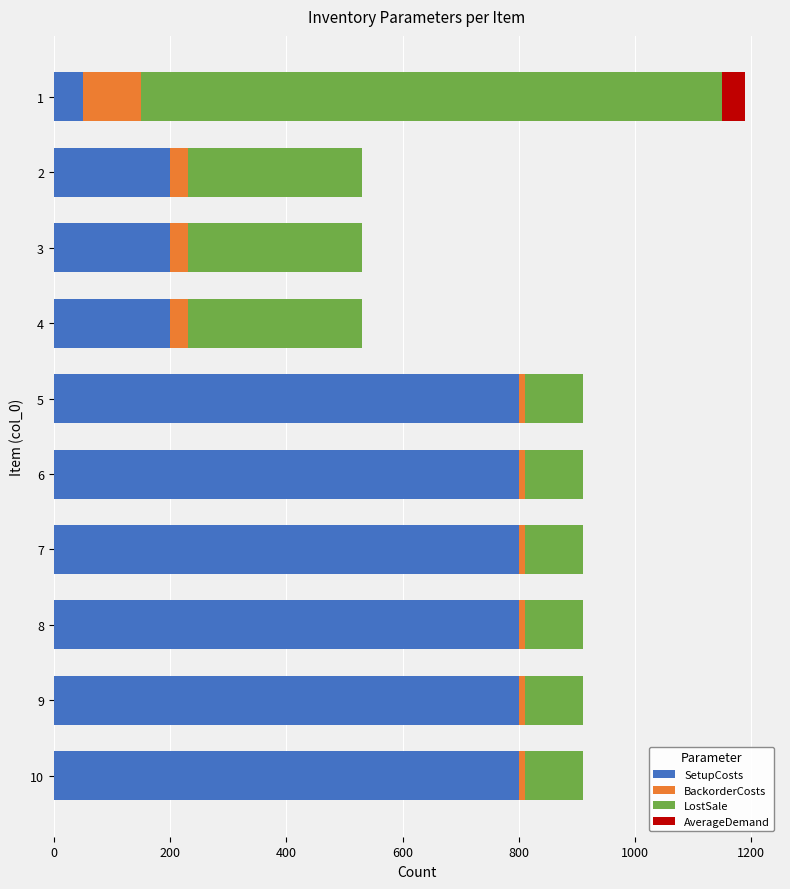

What is the sum of all SetupCosts values?

5450